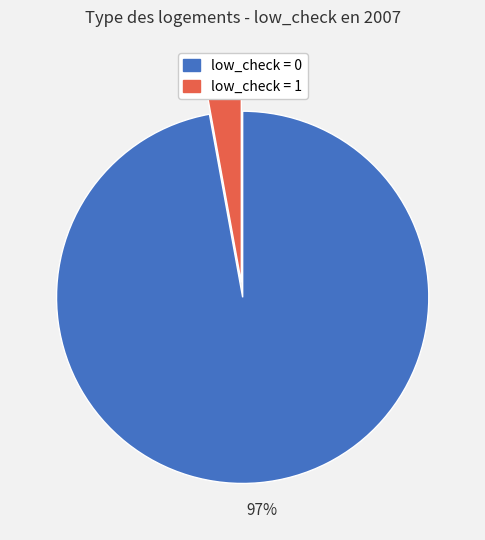

Do low_check = 0 and low_check = 1 together represent more than half of the pie?

Yes